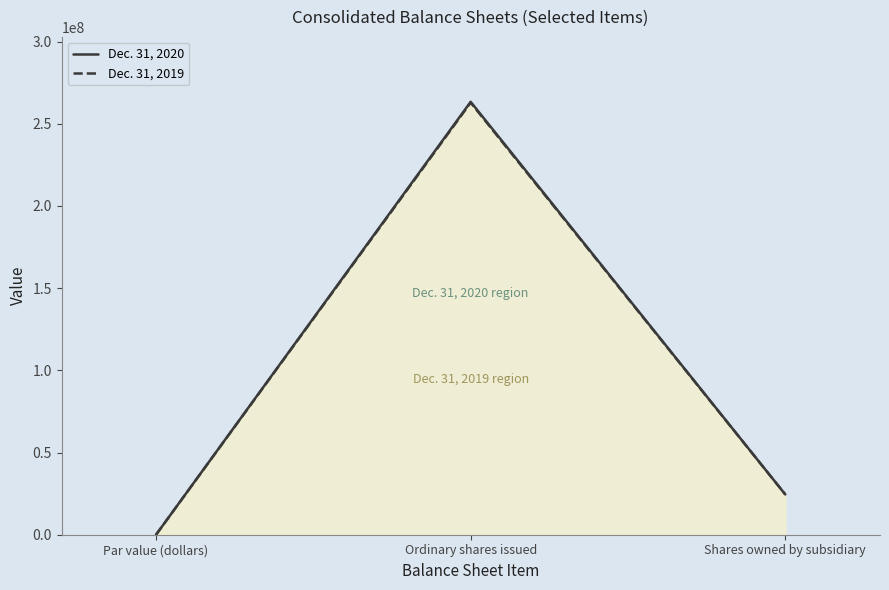

Rank the series at Shares owned by subsidiary from lowest to highest value.

Dec. 31, 2019, Dec. 31, 2020